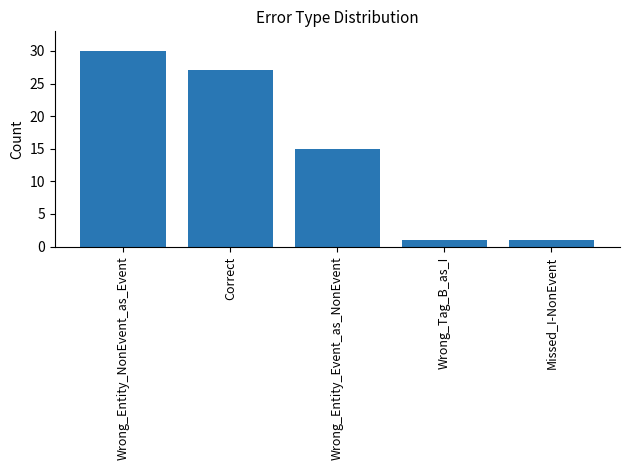

What is the value of the 5th bar from the left?

1